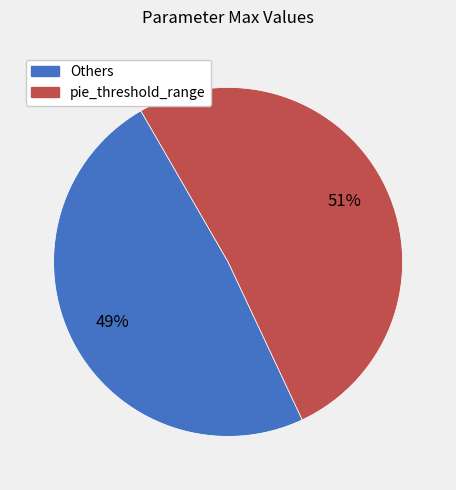

To the nearest percent, what is the average slice percentage?

50%